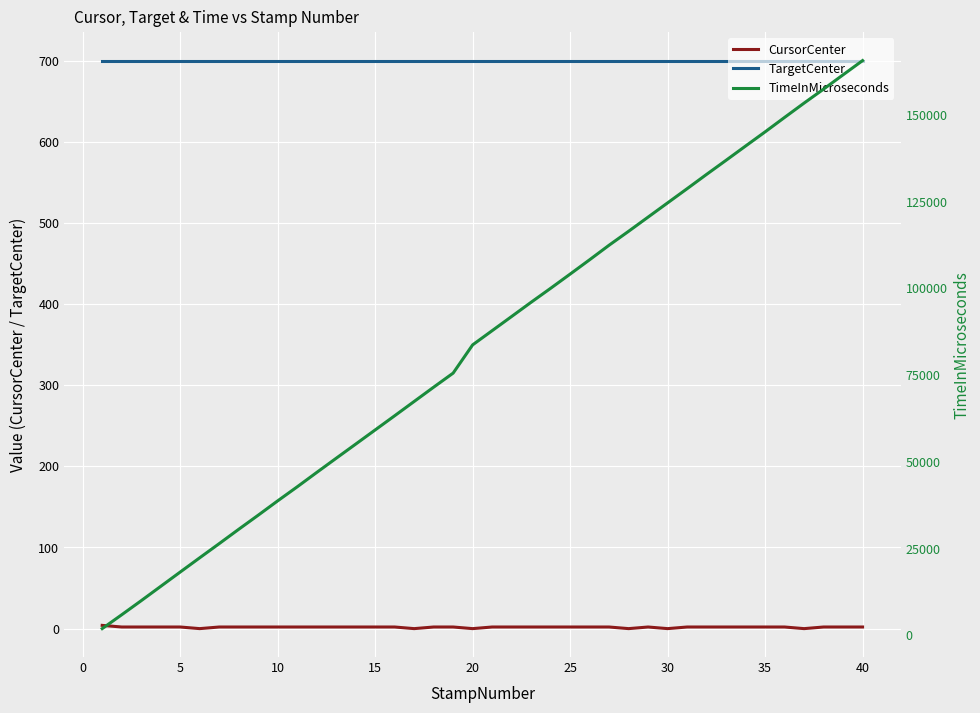

What is the value of the TargetCenter point at the 11th from the left?

700